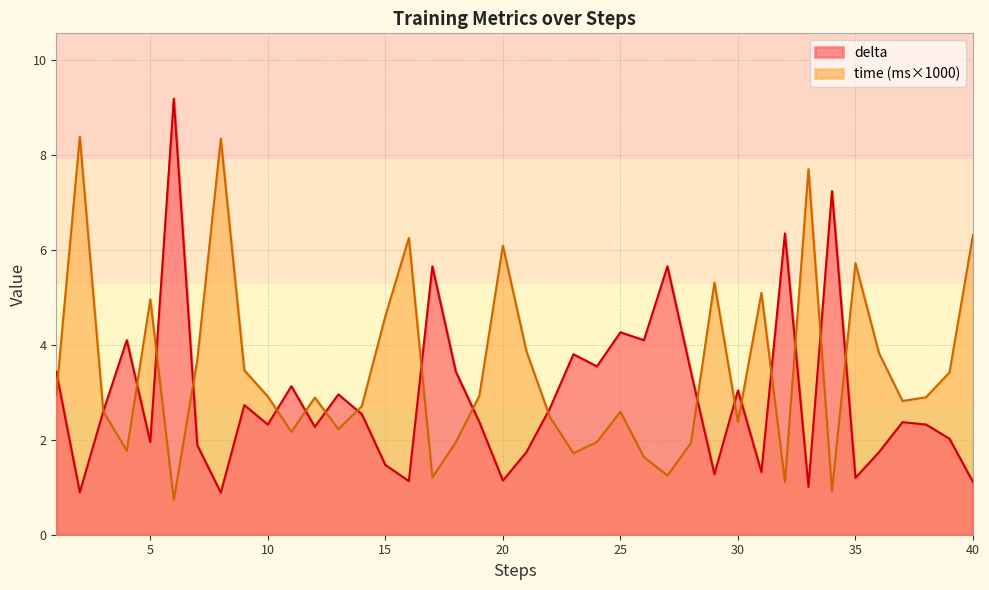

List the series in order of their peak value, lowest first.

time (ms×1000), delta